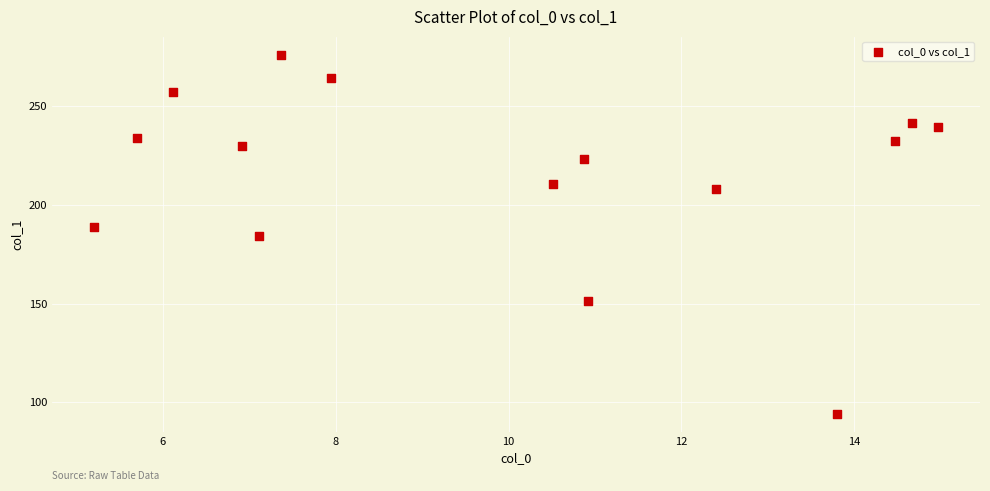

What is the range of X values (max minus min)?

9.8